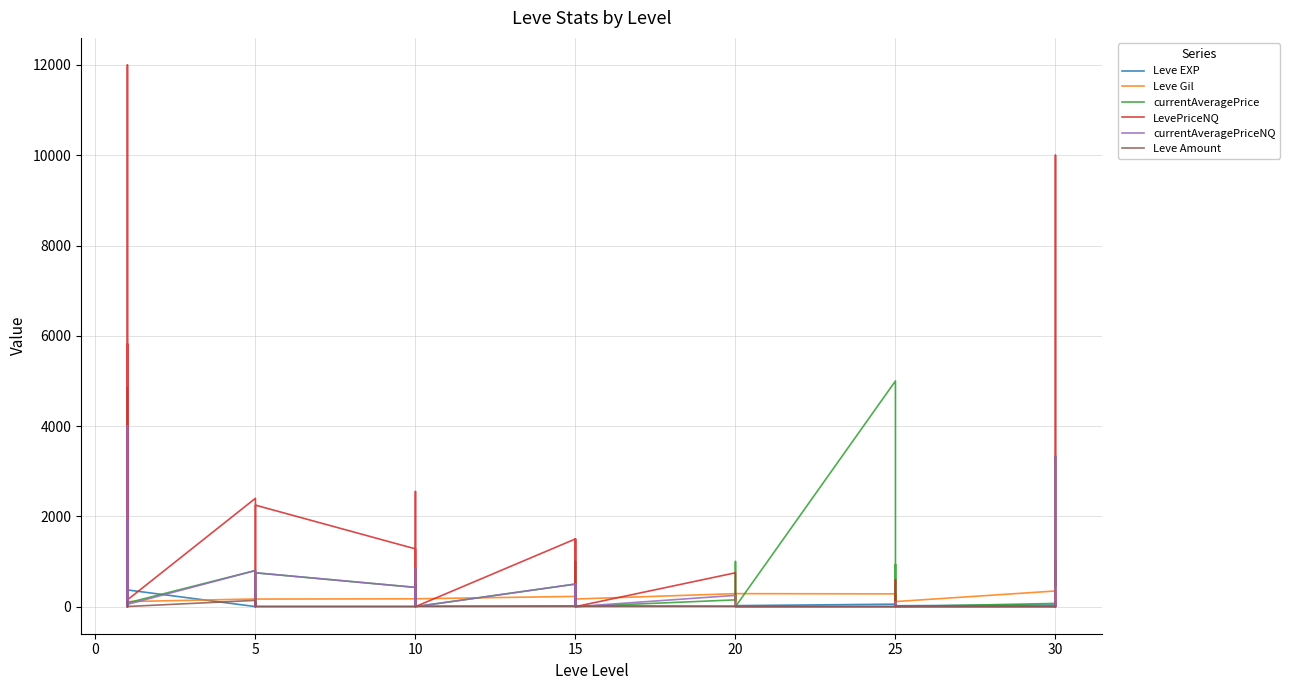

How many intersections are there between Leve Amount and LevePriceNQ?

18